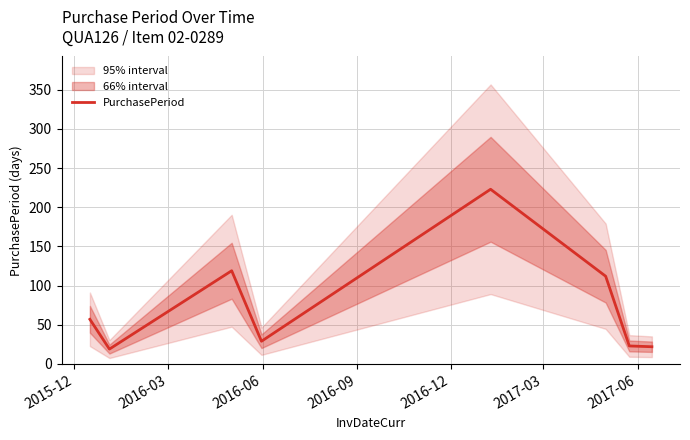

What is the smallest value displayed?

19